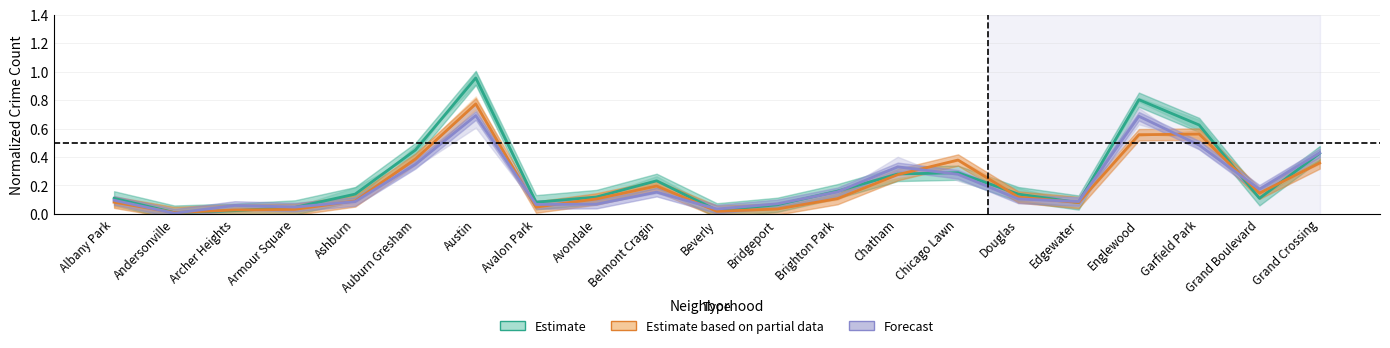

Reading left to right, transcribe all the data shown in this chart.

Estimate (2016–2017): 0.1	0.0	0.0	0.0	0.1	0.4	1.0	0.1	0.1	0.2	0.0	0.1	0.2	0.3	0.3	0.1	0.1	0.8	0.6	0.1	0.4
Estimate based on partial data (2018–2019): 0.1	0.0	0.0	0.0	0.1	0.4	0.8	0.0	0.1	0.2	0.0	0.0	0.1	0.3	0.4	0.1	0.1	0.6	0.6	0.1	0.4
Forecast (2022–2023): 0.1	0.0	0.1	0.0	0.1	0.3	0.7	0.1	0.1	0.2	0.0	0.1	0.2	0.3	0.3	0.1	0.1	0.7	0.5	0.2	0.4